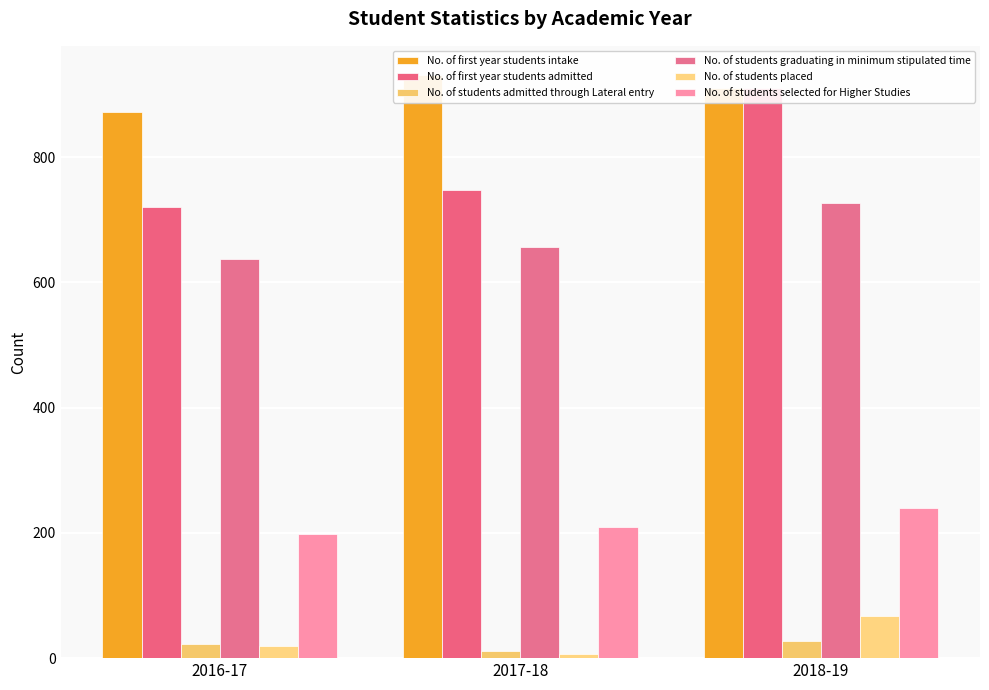

What is the label of the 1st bar from the left?

2016-17